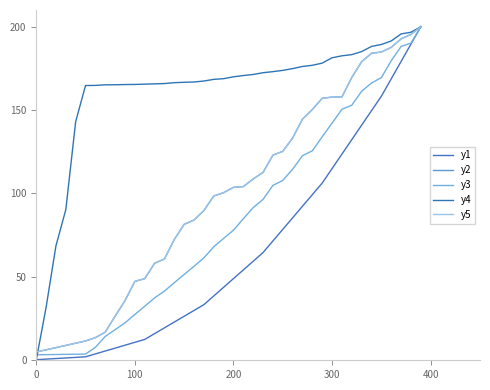

True or false: y2 and y5 cross at least once.

False